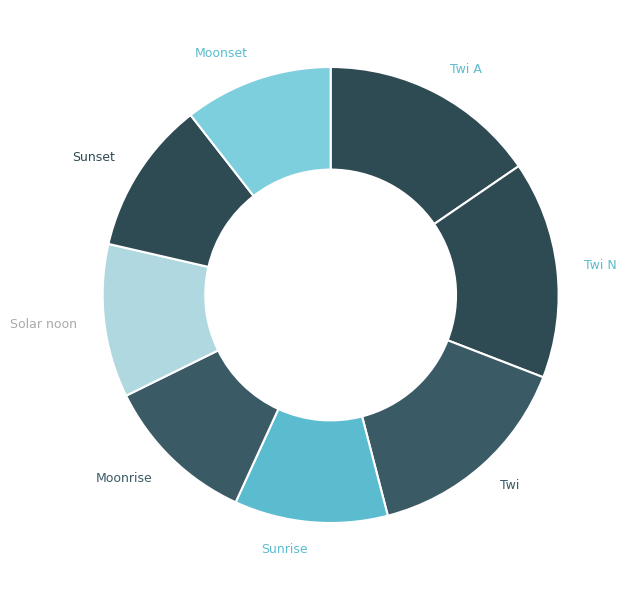

Which has a higher value, Twi or Sunset?

Twi